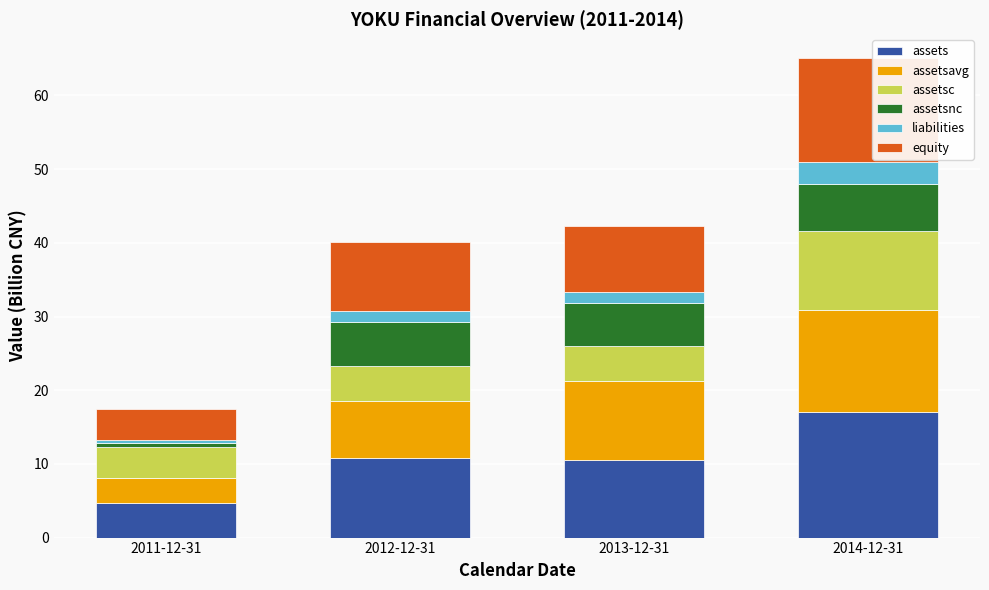

How many bars are there in total?

4